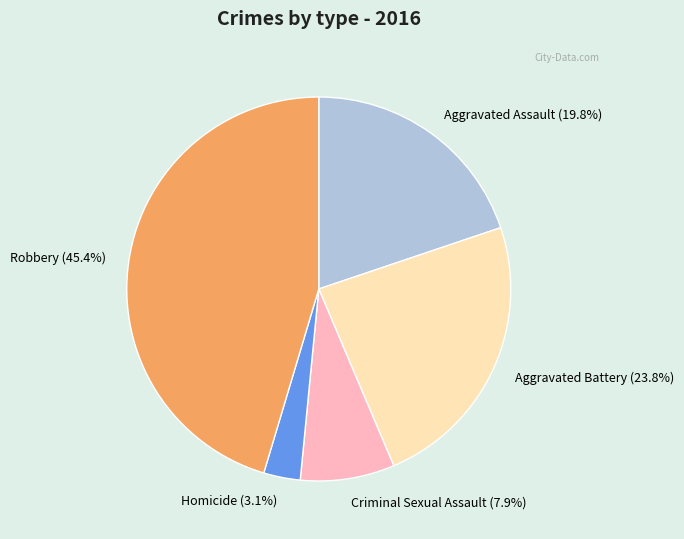

What is the ratio of the value at Robbery to the value at Aggravated Assault?

2.3